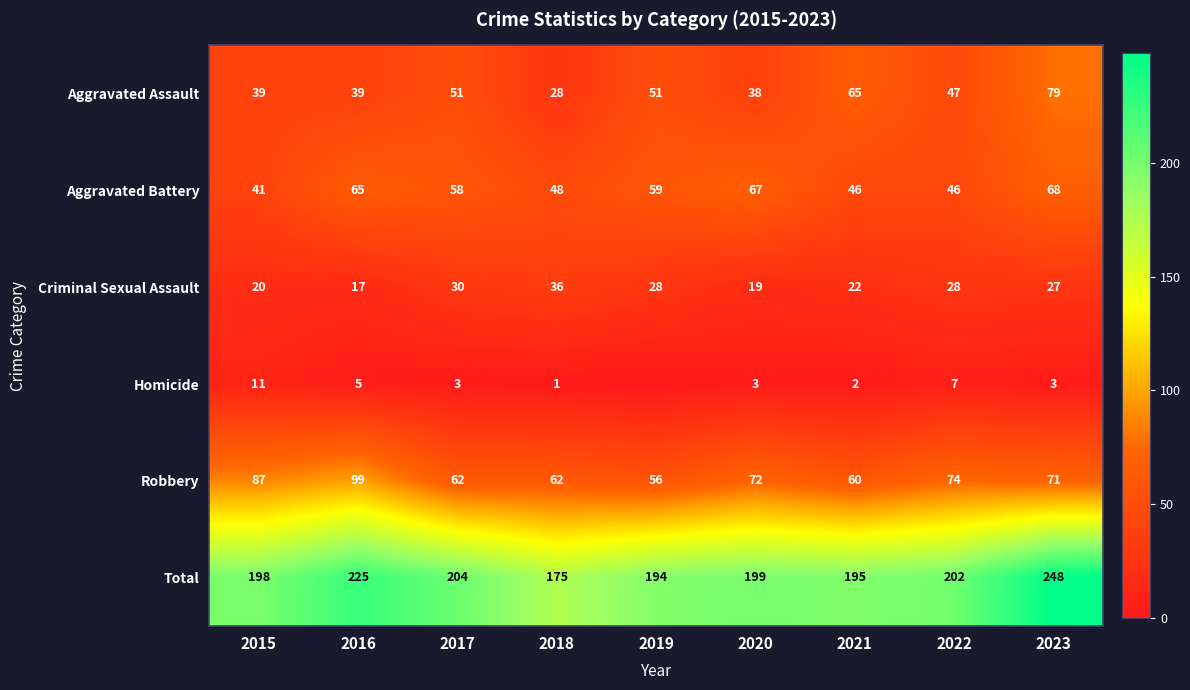

What value does the Total series have at 2019?

194